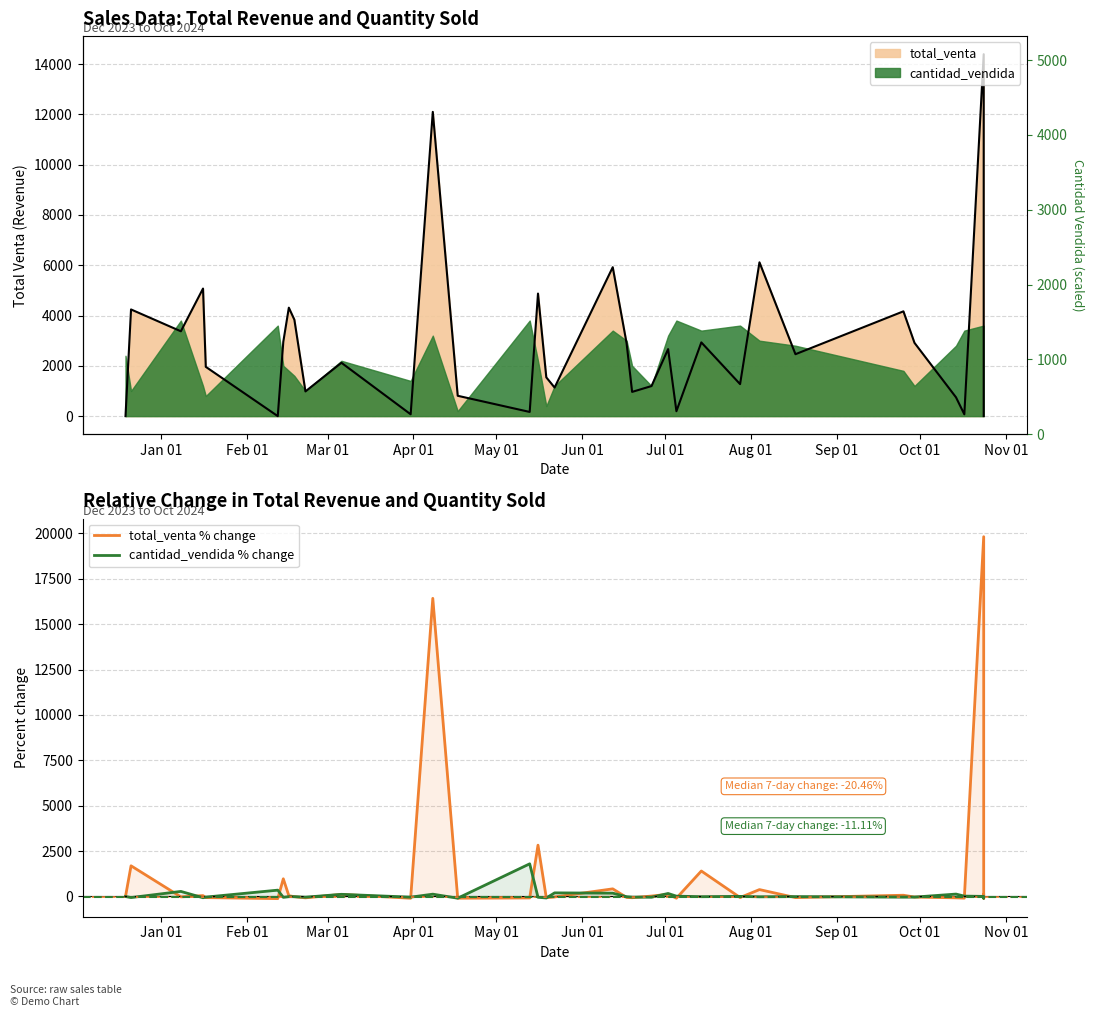

True or false: total_venta % change and cantidad_vendida % change cross at least once.

True